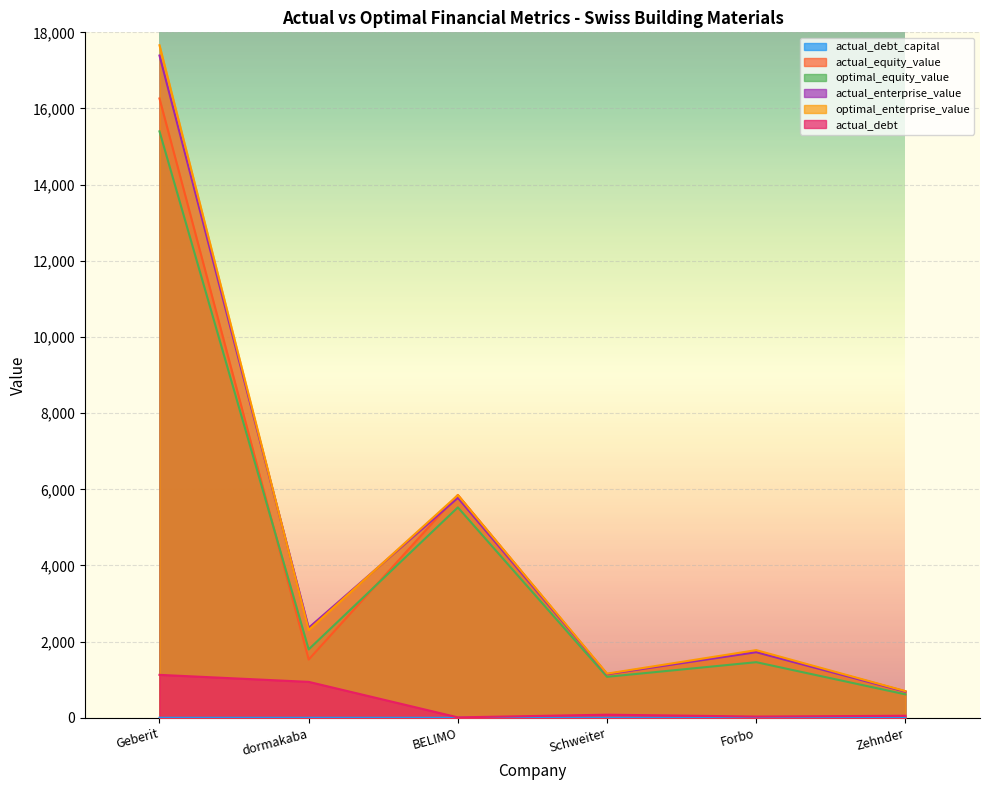

Which series has the largest total across all categories?

optimal_enterprise_value